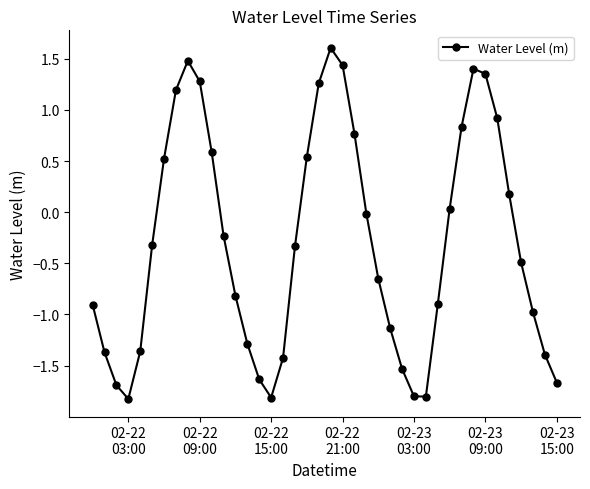

How many interior local valleys (lower than both neighbors) does the data have?

3